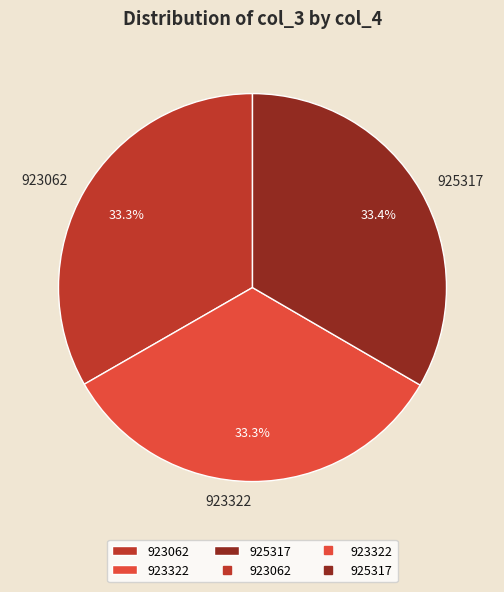

Approximately how many times larger is the value at 923062 compared to 925317?

1.0